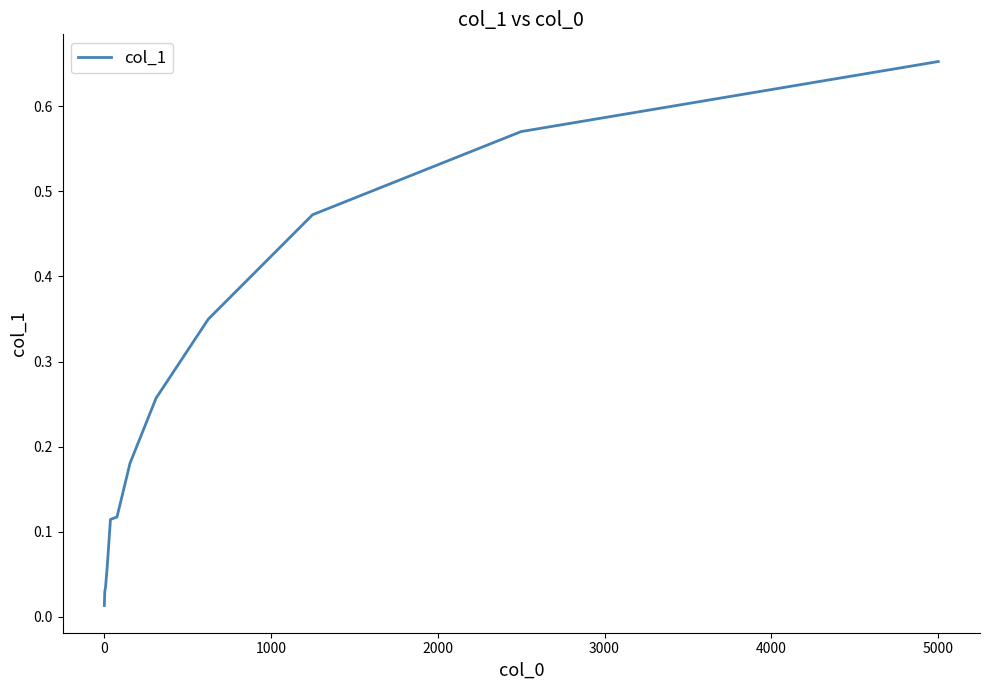

Is this an area chart (filled region under the line)?

No